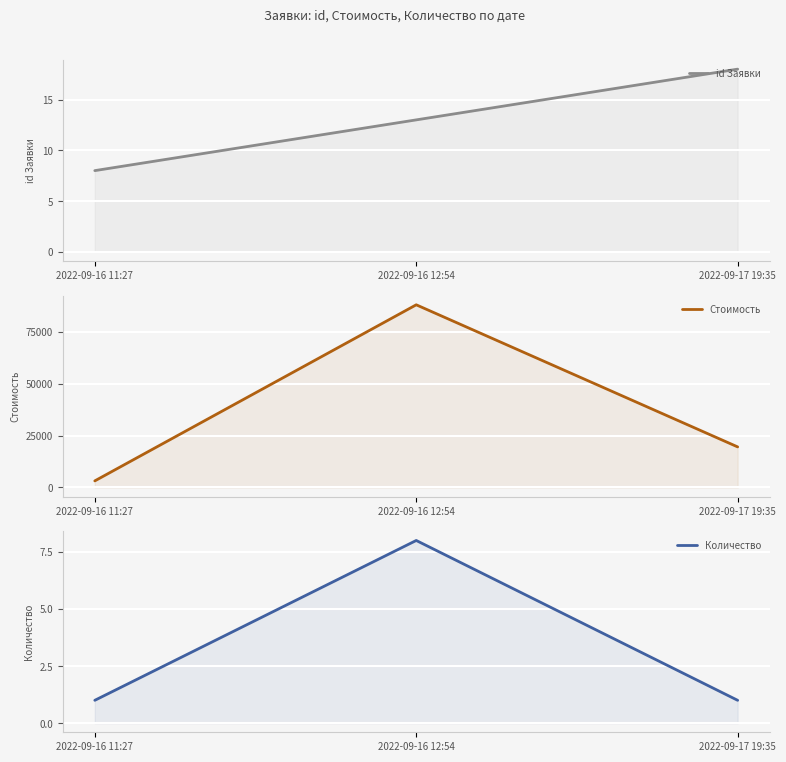

List the labels in order of Стоимость value, largest first.

2022-09-16 12:54, 2022-09-17 19:35, 2022-09-16 11:27